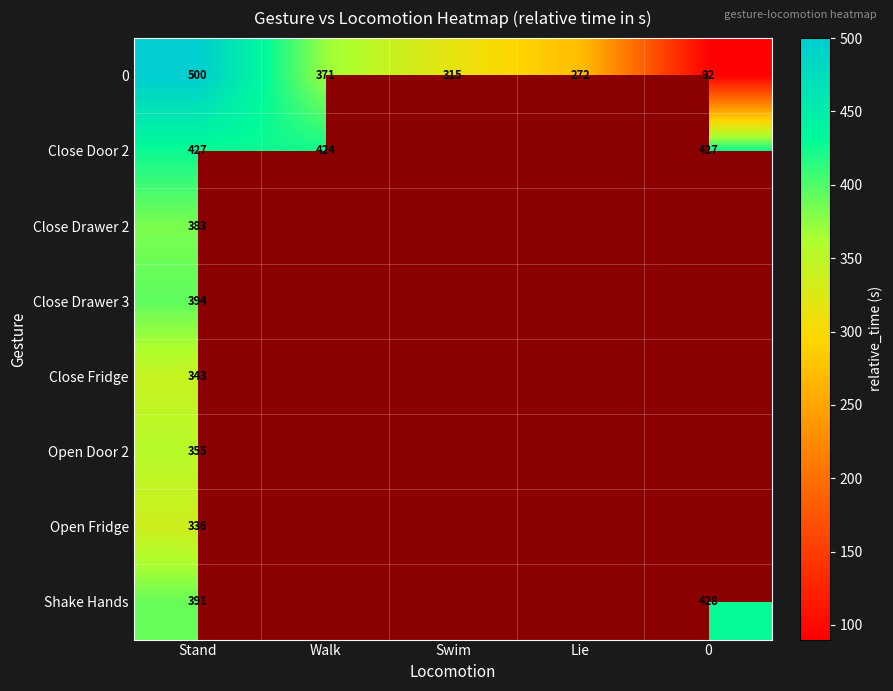

The Close Drawer 2 series shows 383 at Stand. True or false?

True